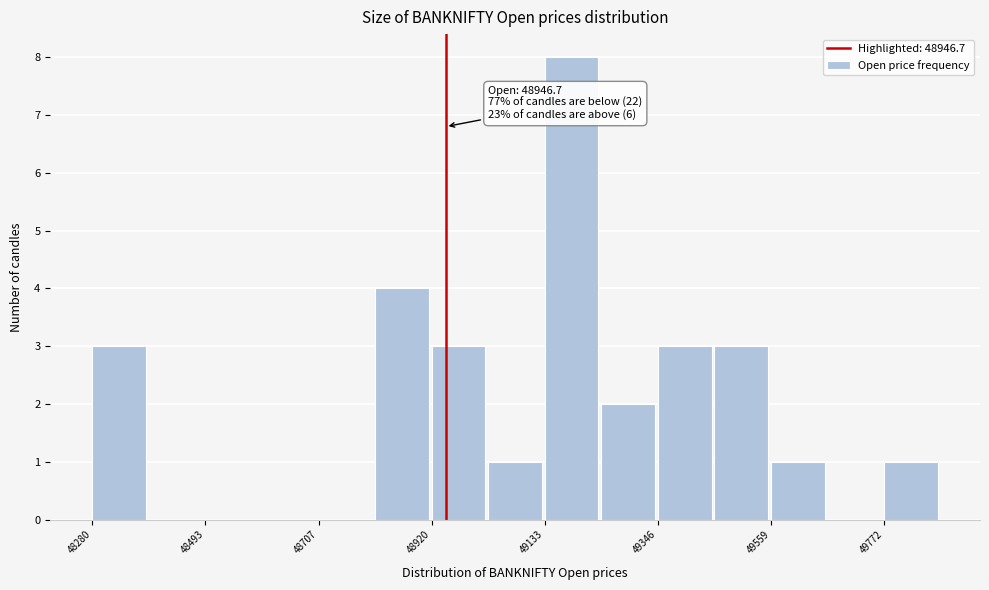

Around what value on the x-axis is the tallest bar? Give the approximate position of its centre, as read against the axis.

49200